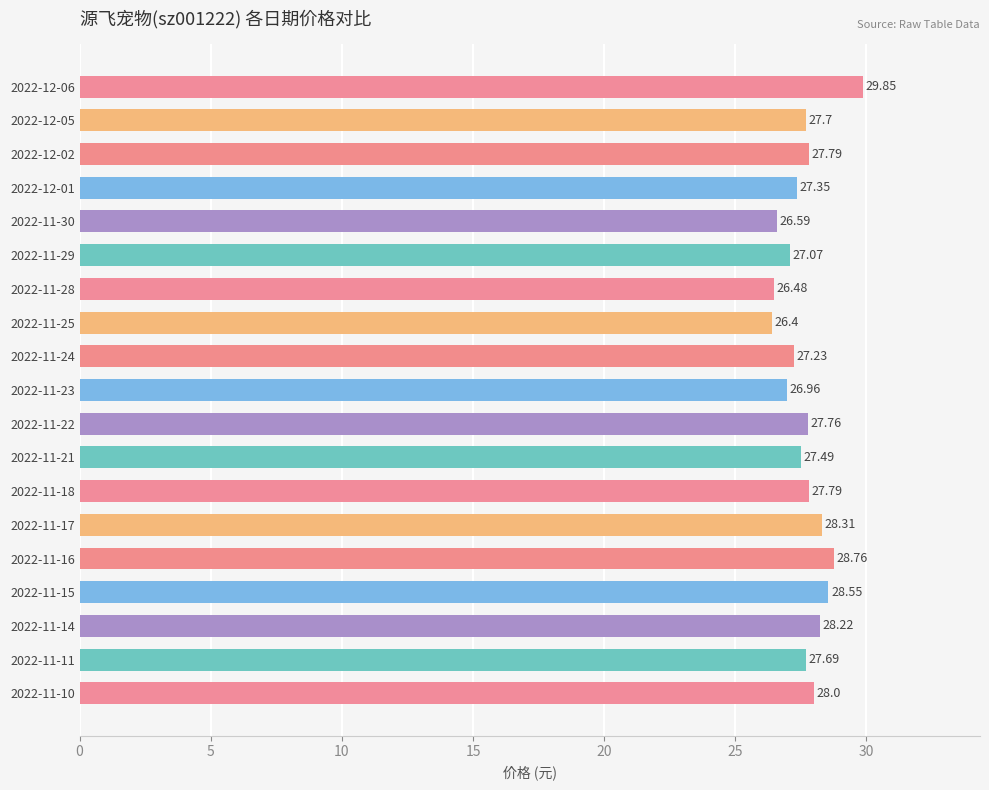

What is the sum of all values?

526.0